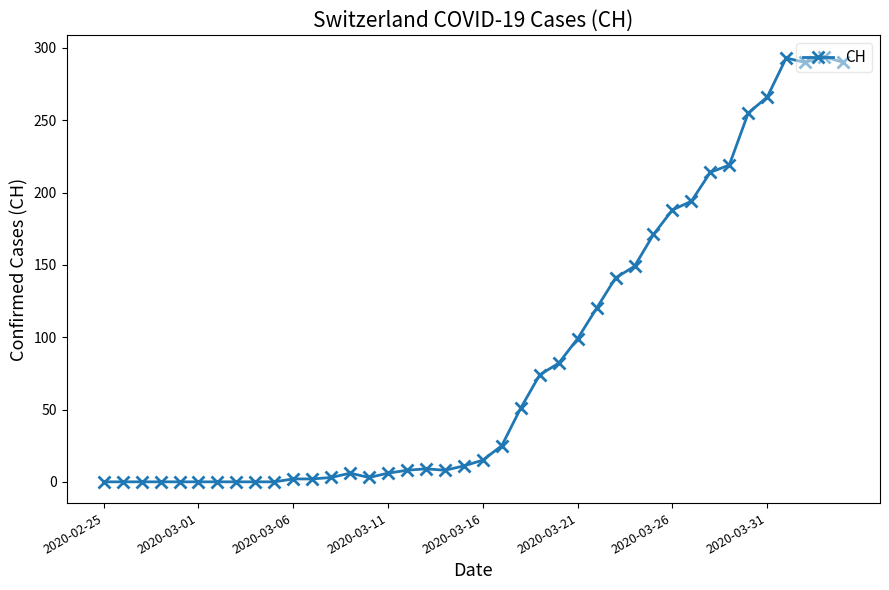

What is the average value?

87